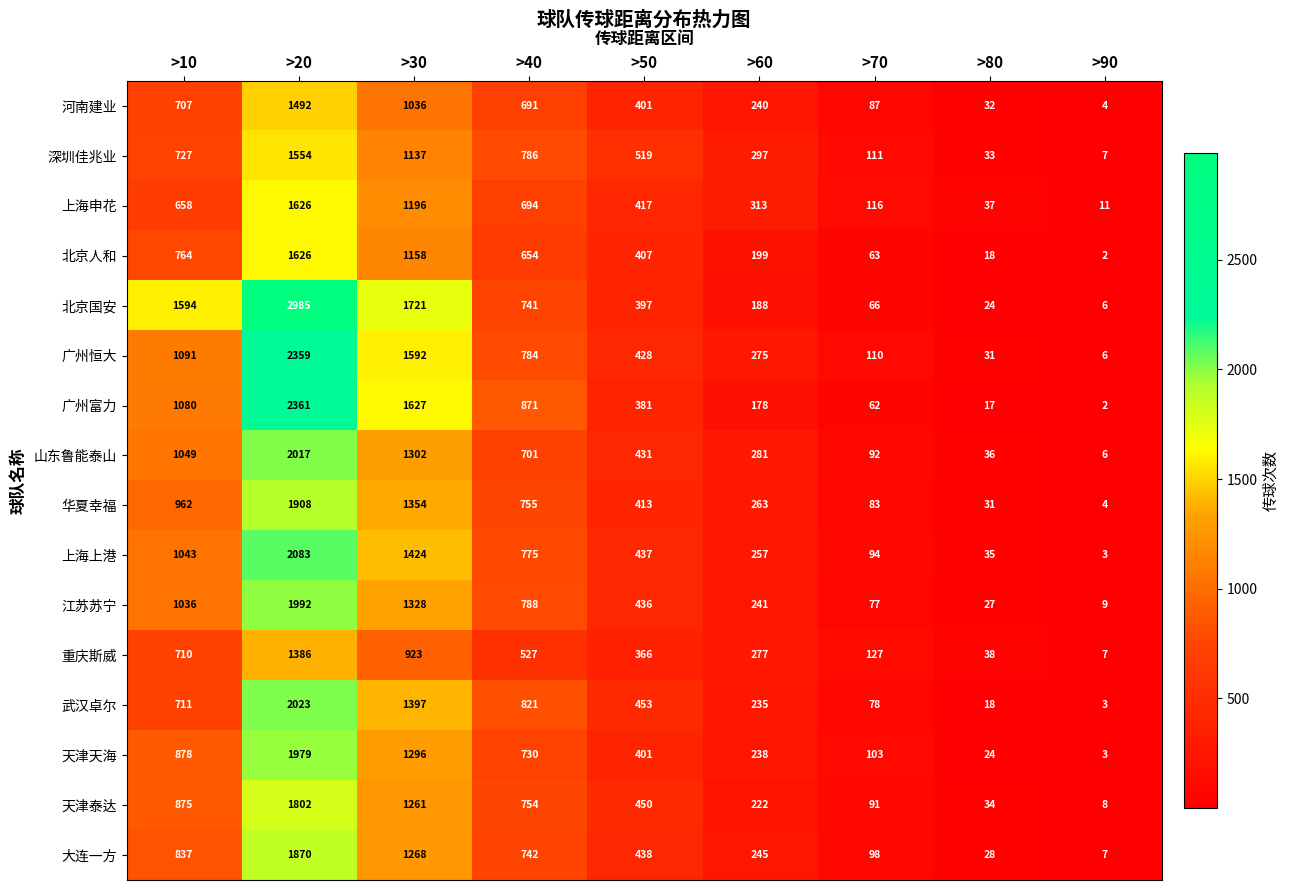

At which label does 华夏幸福 reach its peak?

>20